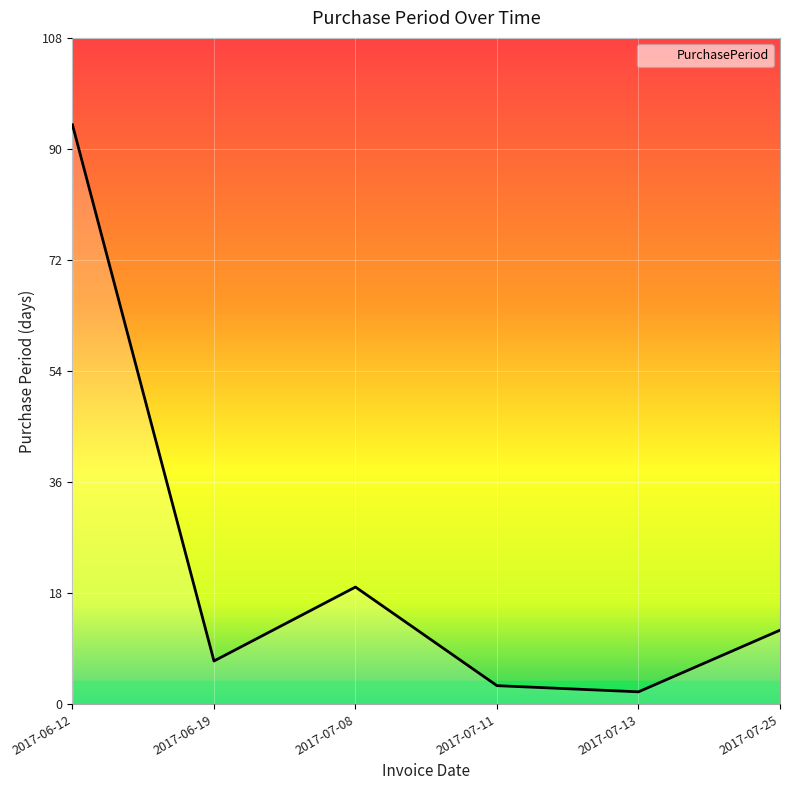

Reading left to right, extract all data points from this chart.

2017-06-12=94	2017-06-19=7	2017-07-08=19	2017-07-11=3	2017-07-13=2	2017-07-25=12